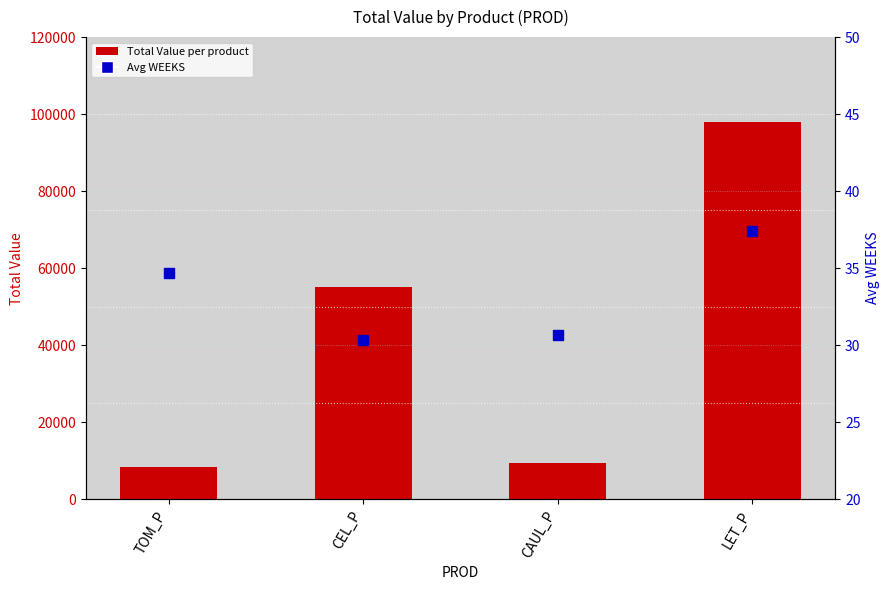

Which series has the widest spread of Y values?

Total Value